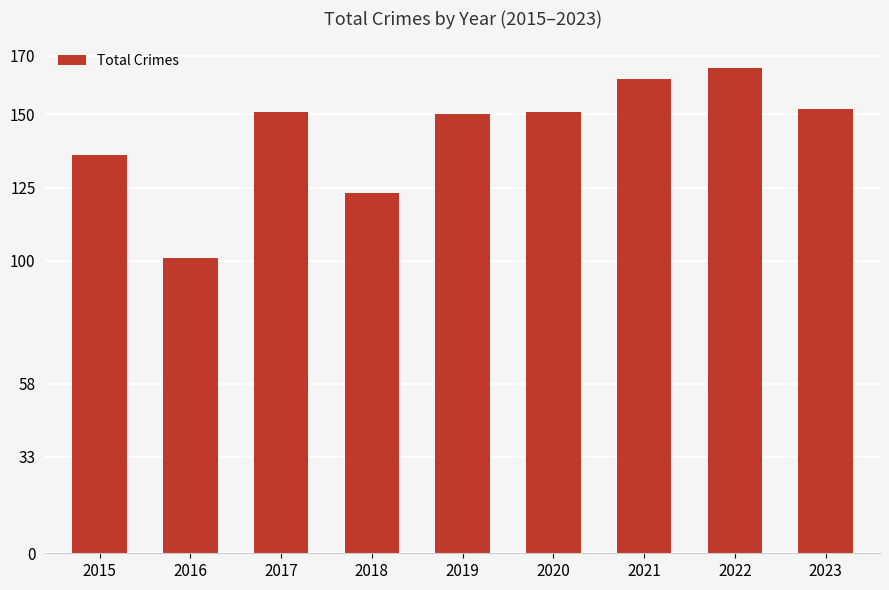

Is it true that the value at 2023 is 152?

True